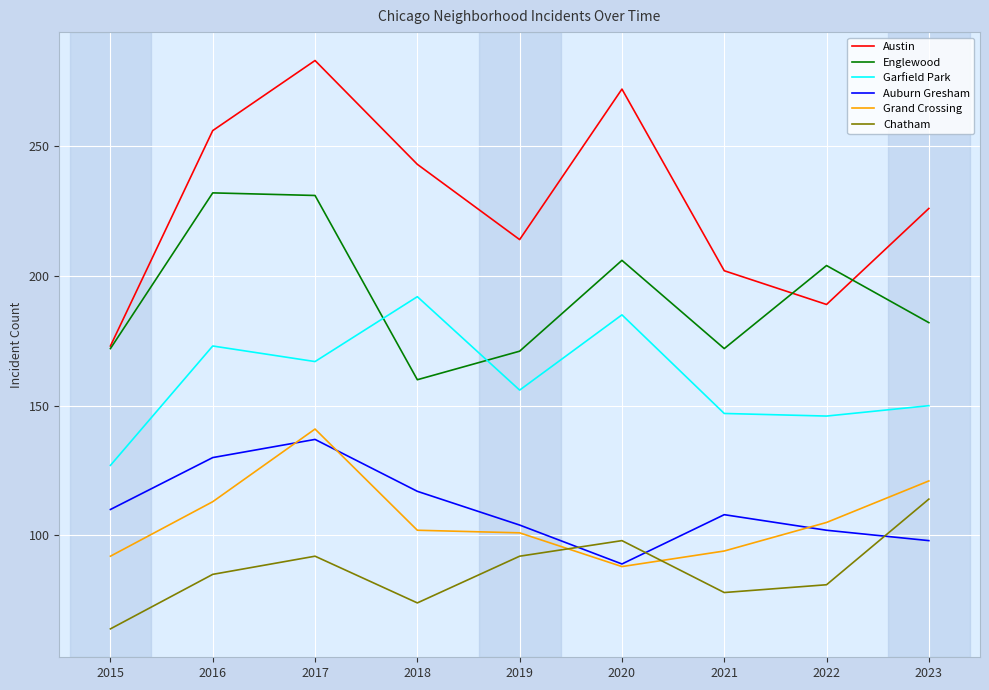

What is the highest value of the Garfield Park series?

192